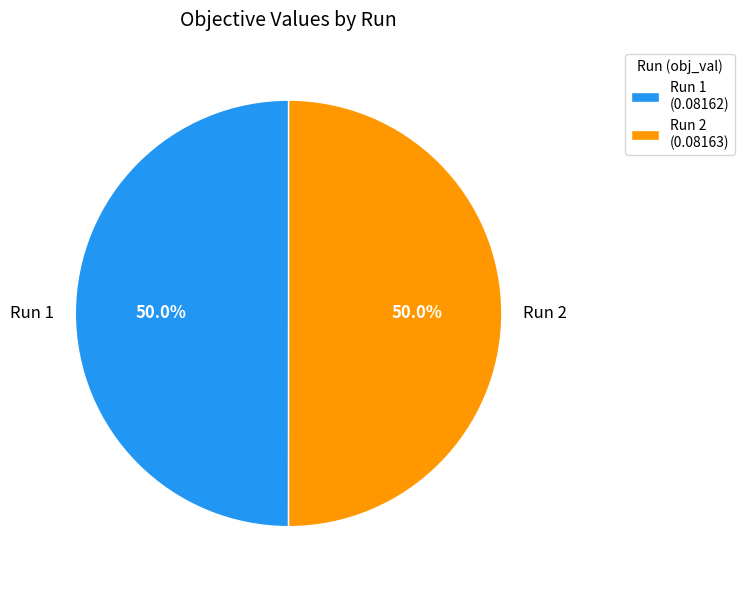

Count the number of slices in the pie.

2